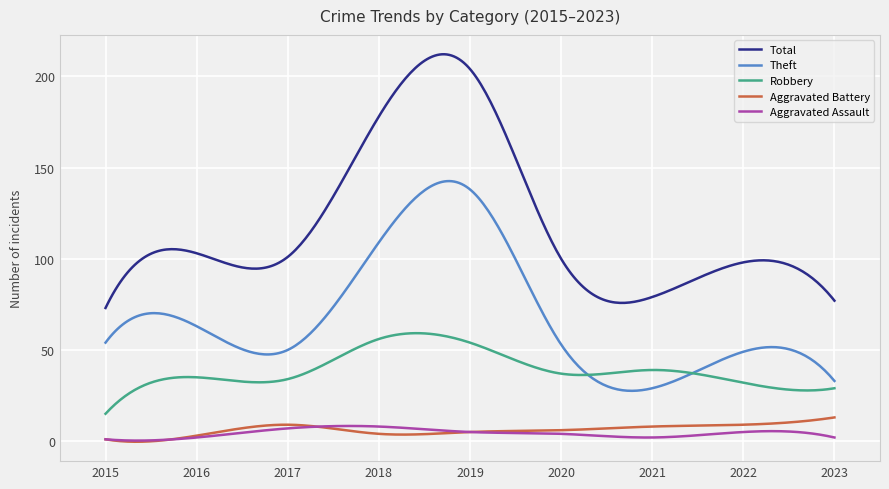

Which series has the largest total across all categories?

Total